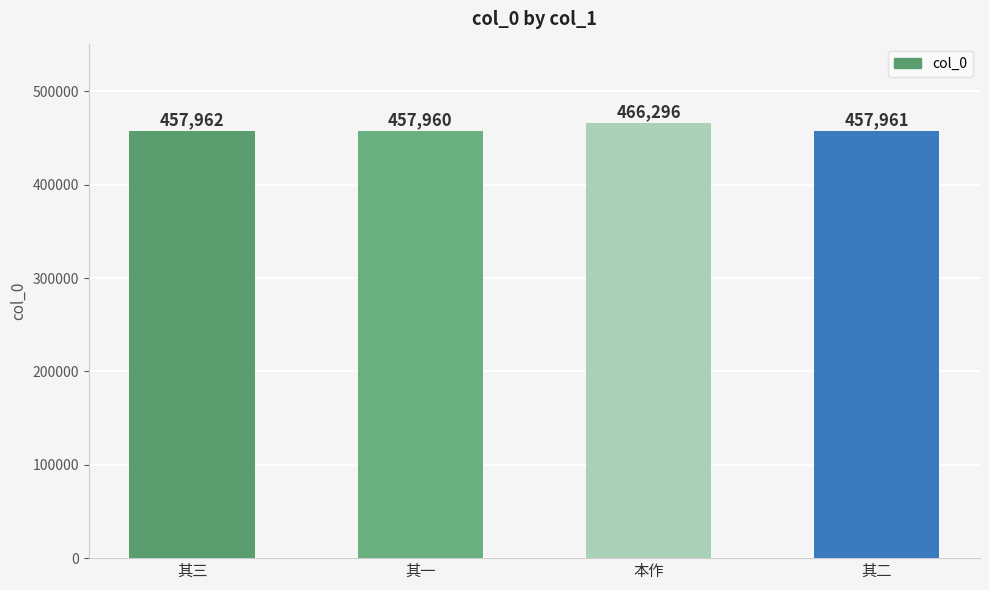

Count the number of data series in this chart.

1